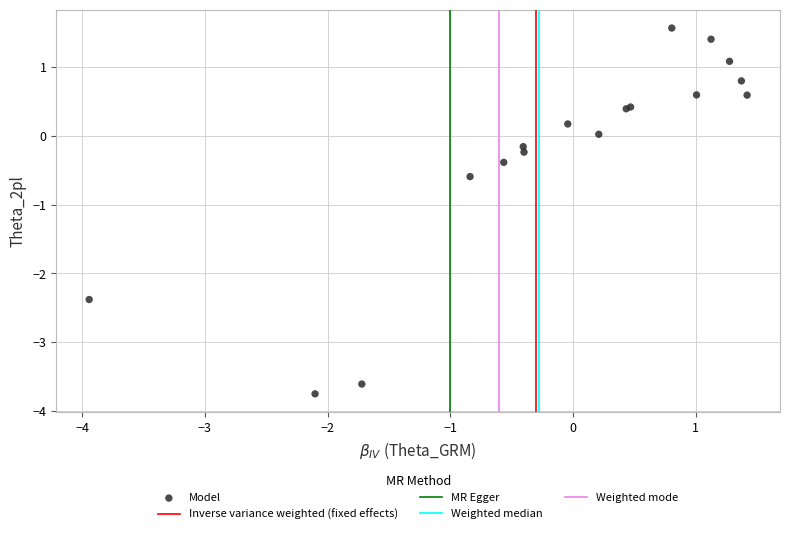

What Y value in the scatter plot is closest to -1?

-0.6